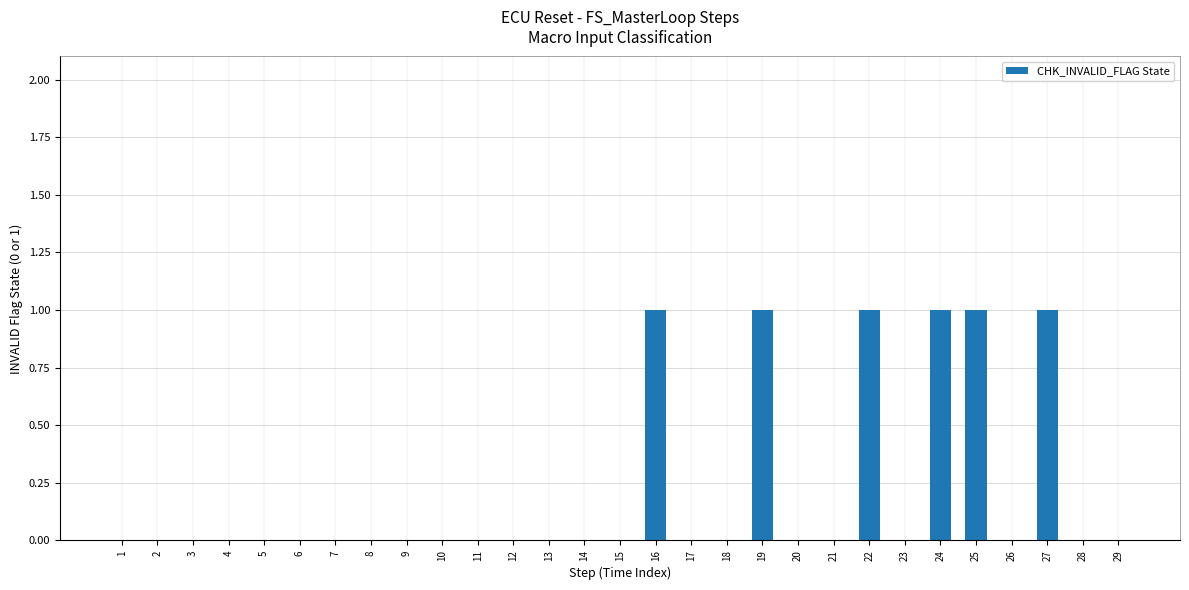

Are the bars horizontal?

No